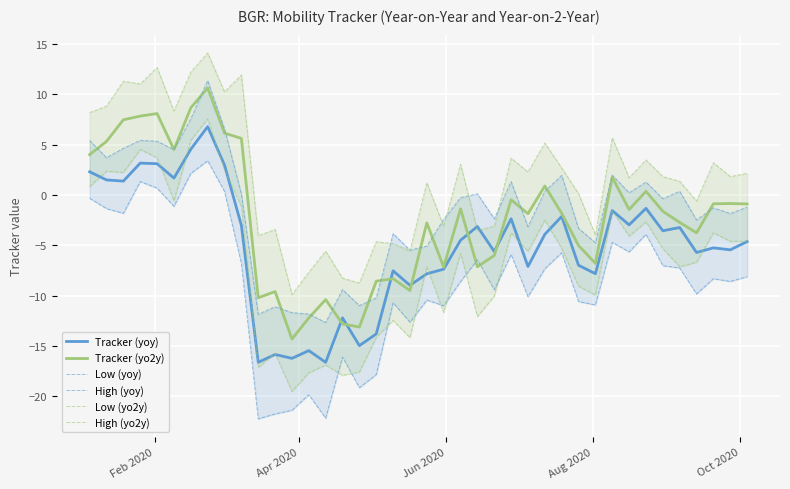

What is the maximum value for Tracker (yoy)?

6.8